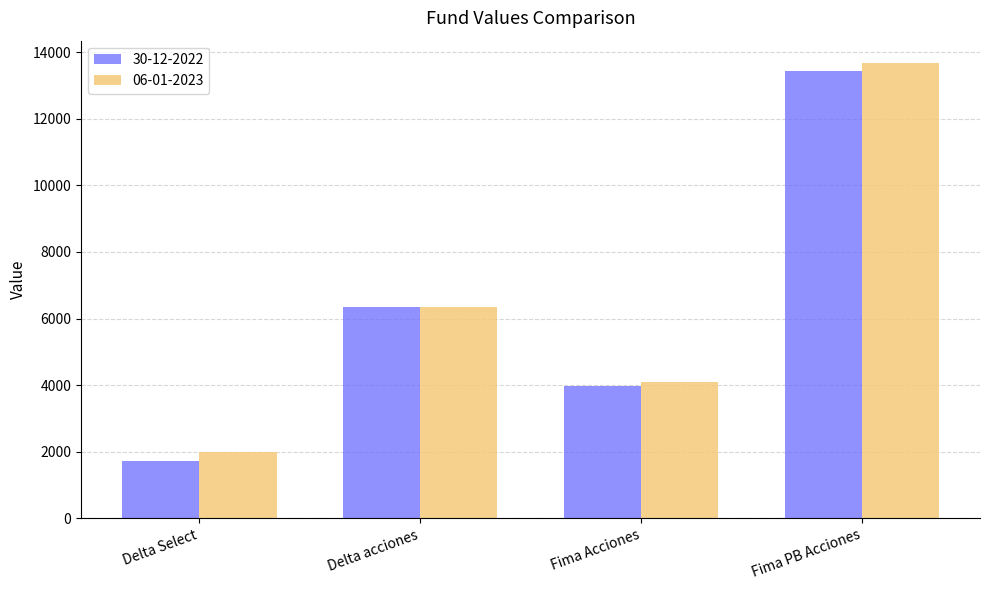

What is the total value across all series at Delta acciones?

12714.4